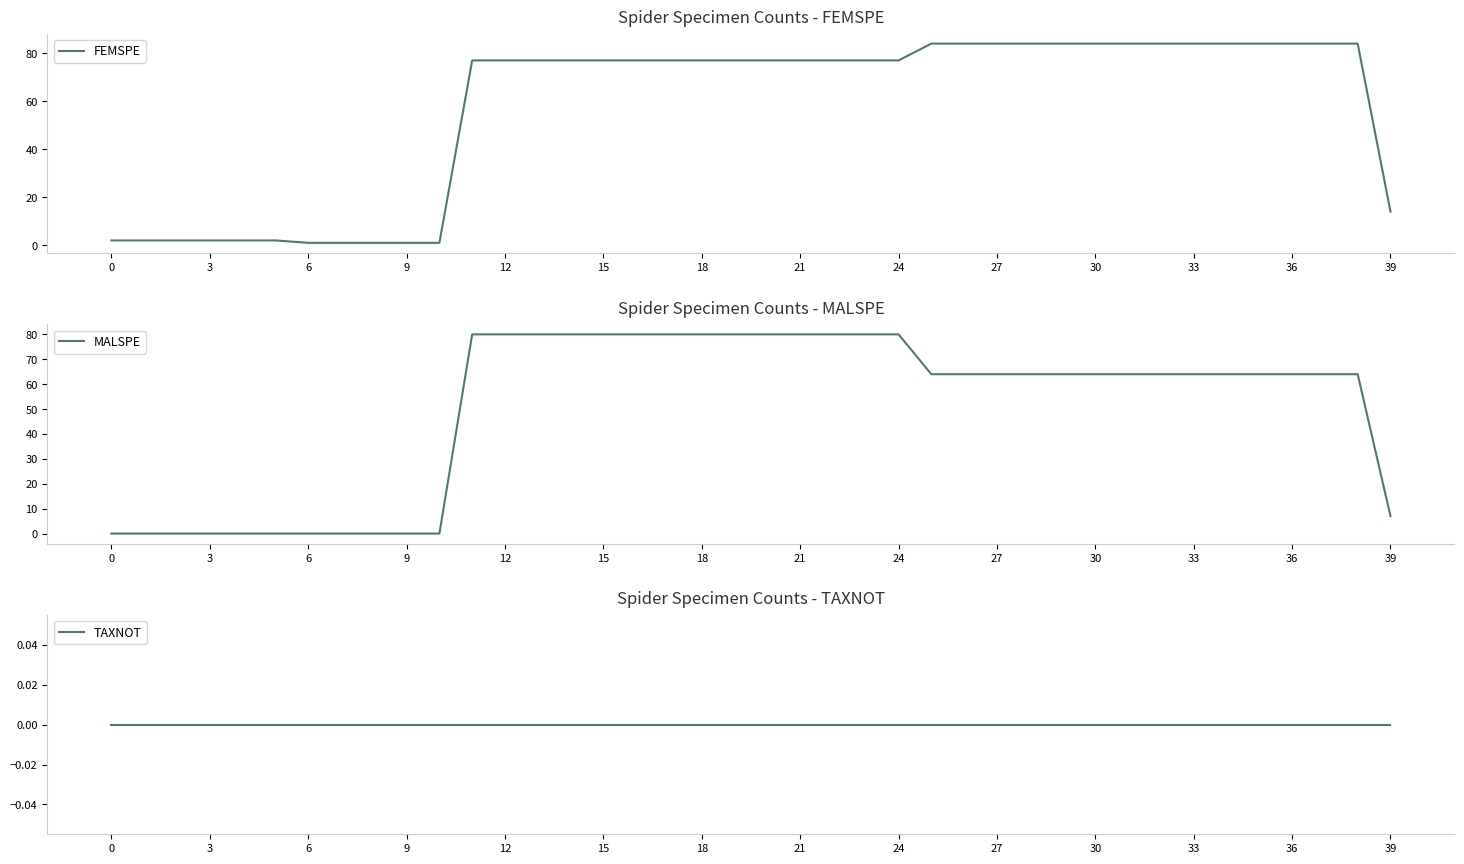

What is the average value of the FEMSPE series?

57